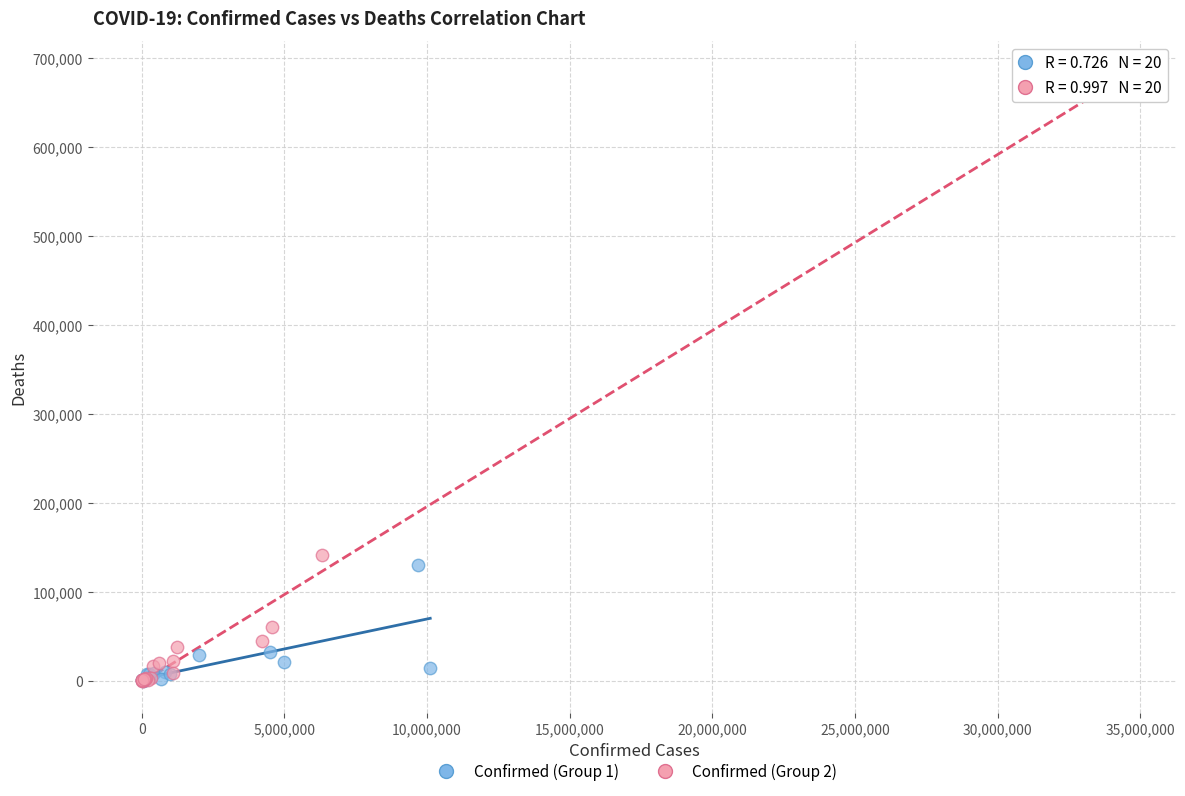

Which series has the largest Y range (max minus min)?

Confirmed (Group 2)